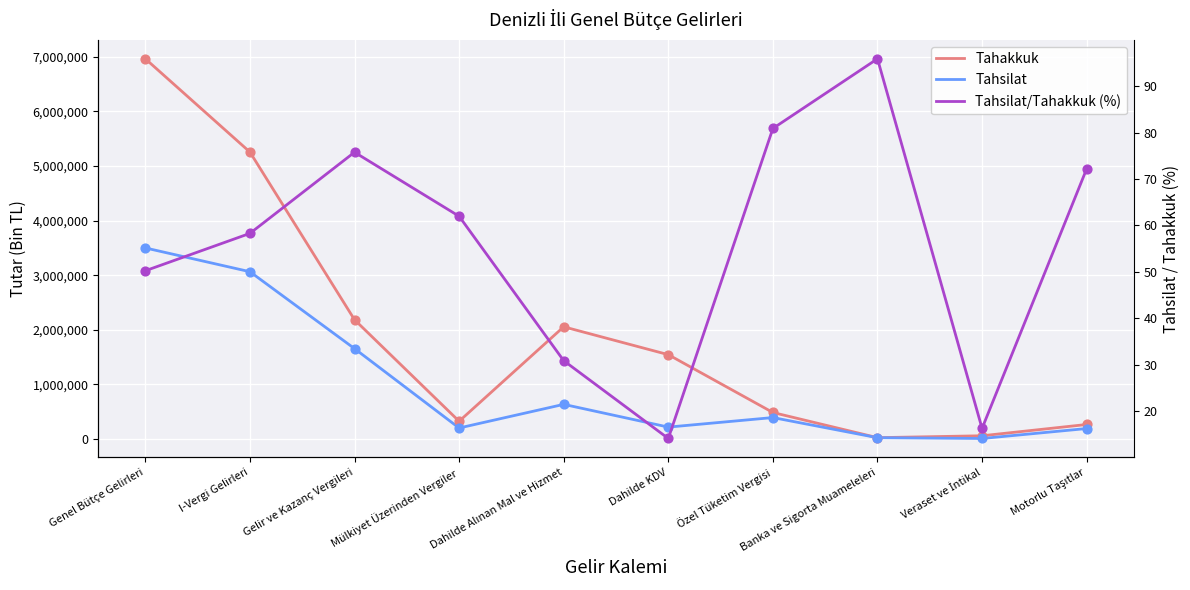

Which series reaches the minimum Y coordinate?

Tahsilat/Tahakkuk (%)